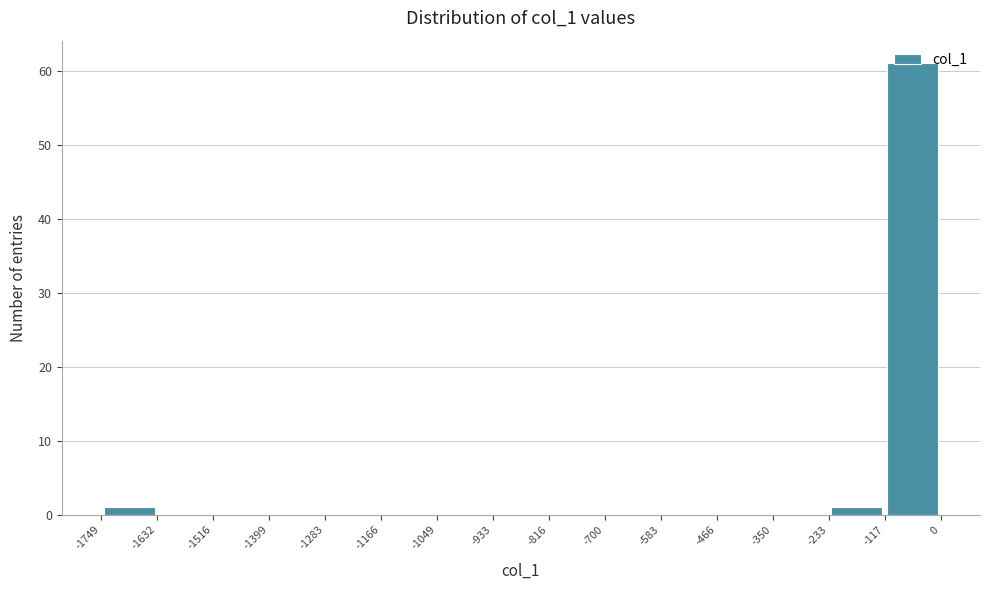

Reading left to right, transcribe this chart: for each bar, give the range it covers on the x-axis and its height. The values are not printed on the chart, so give them approximately, as read against the axis.

-1749 to -1632: 1
-1632 to -1516: 0
-1516 to -1399: 0
-1399 to -1283: 0
-1283 to -1166: 0
-1166 to -1049: 0
-1049 to -933: 0
-933 to -816: 0
-816 to -700: 0
-700 to -583: 0
-583 to -466: 0
-466 to -350: 0
-350 to -233: 0
-233 to -117: 1
-117 to 0: 61